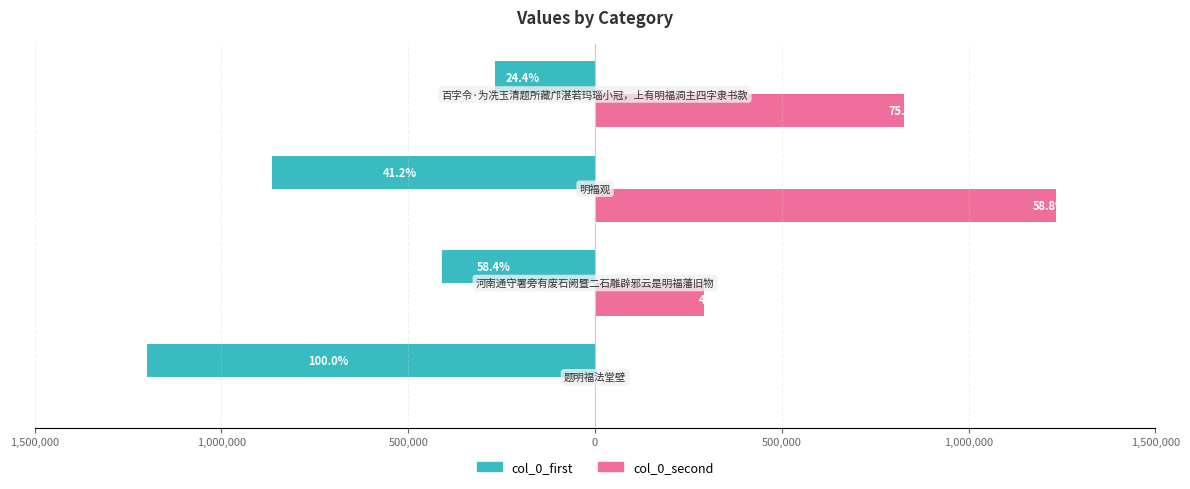

What is the sum of all col_0_second values?

2350947